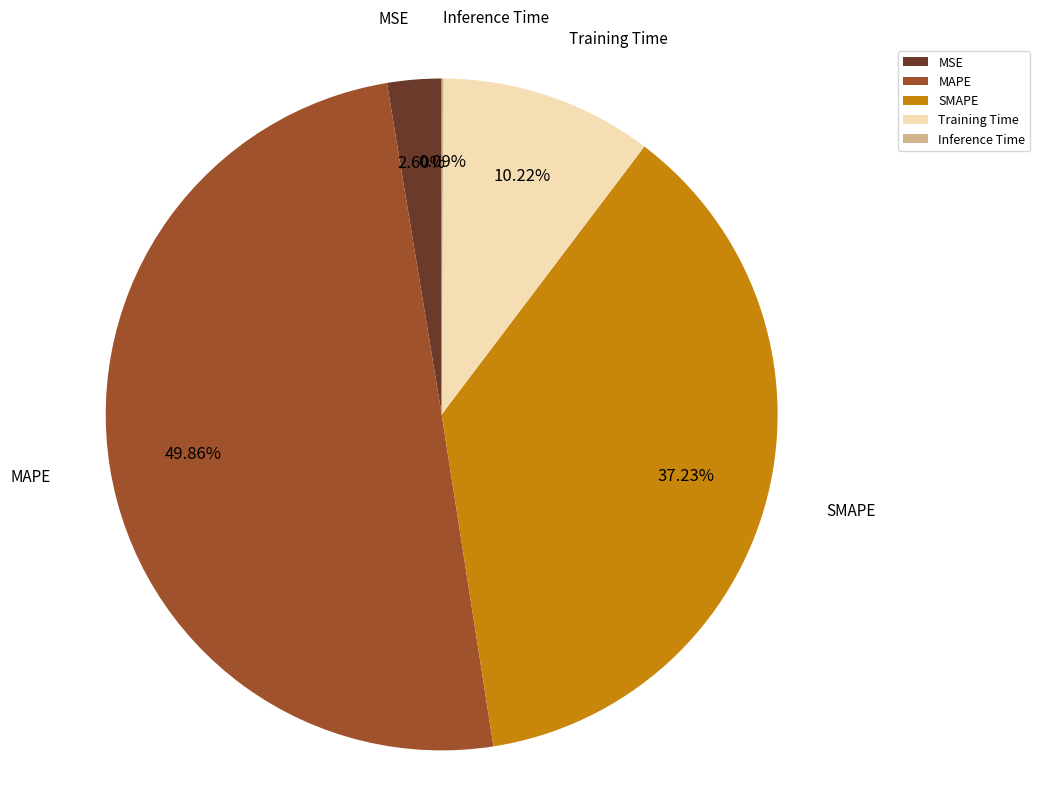

What portion of the pie excludes Training Time?

89.8%